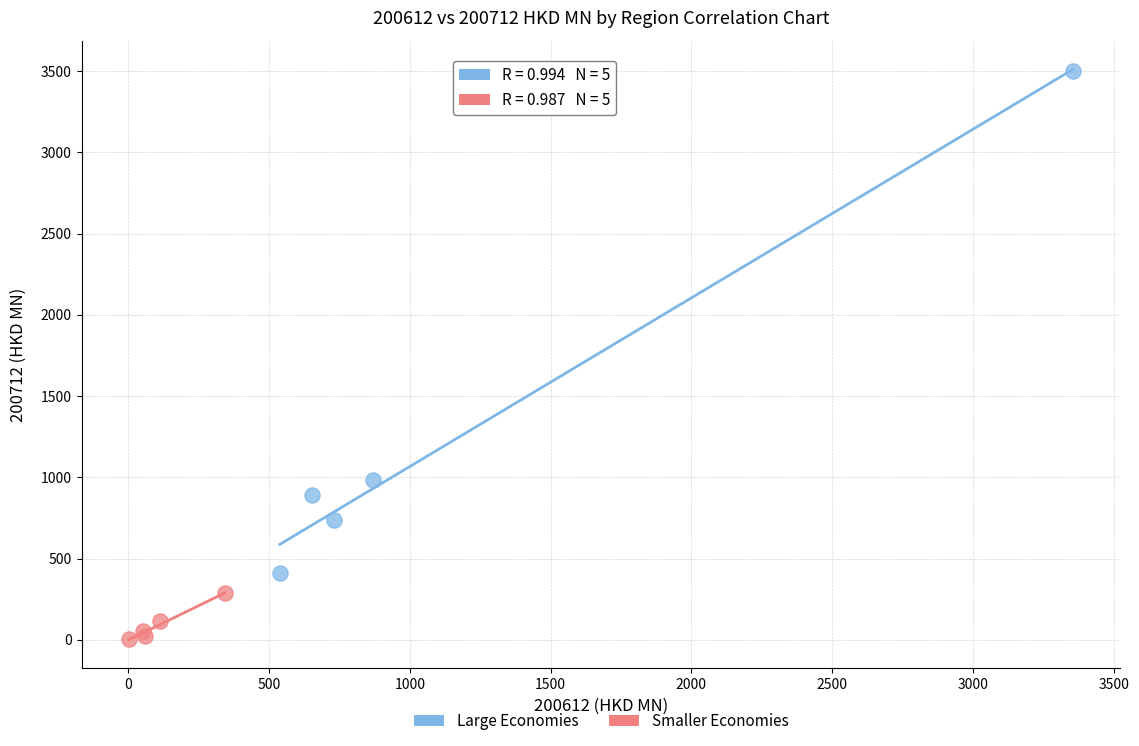

Which series contains the highest Y value?

Large Economies